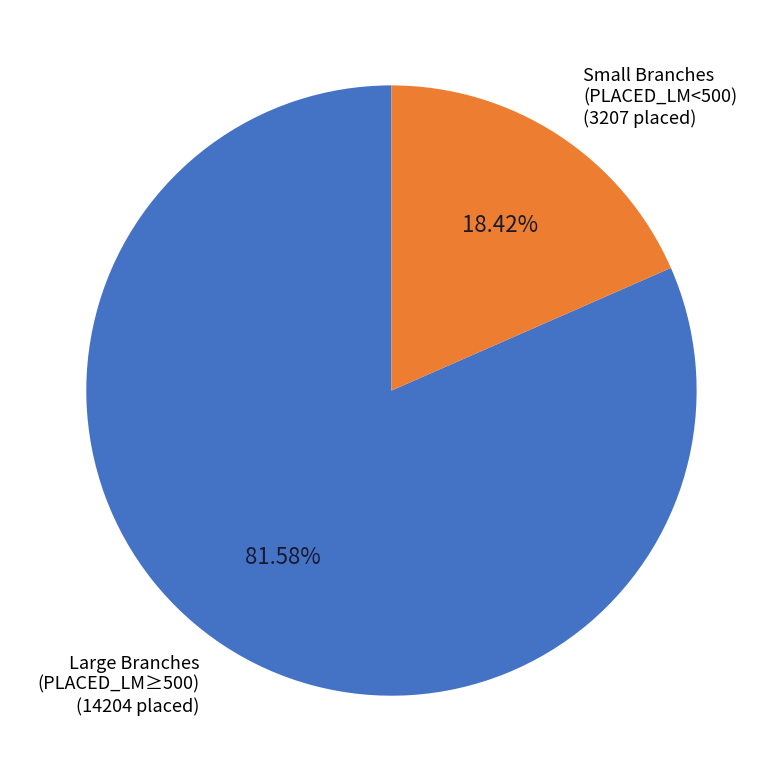

Is there a majority slice in this chart?

Yes